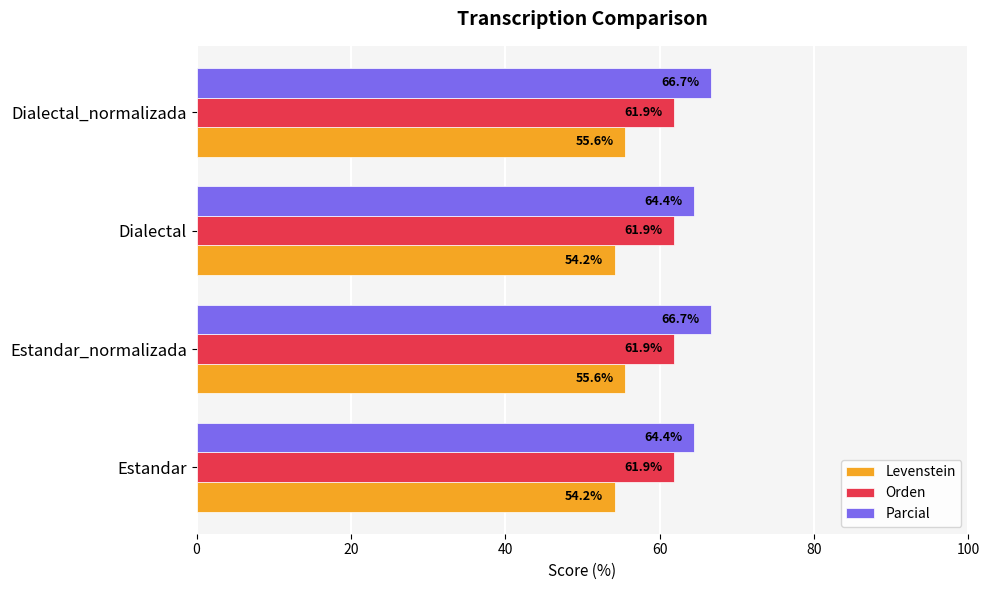

What is the greatest value displayed?

66.7